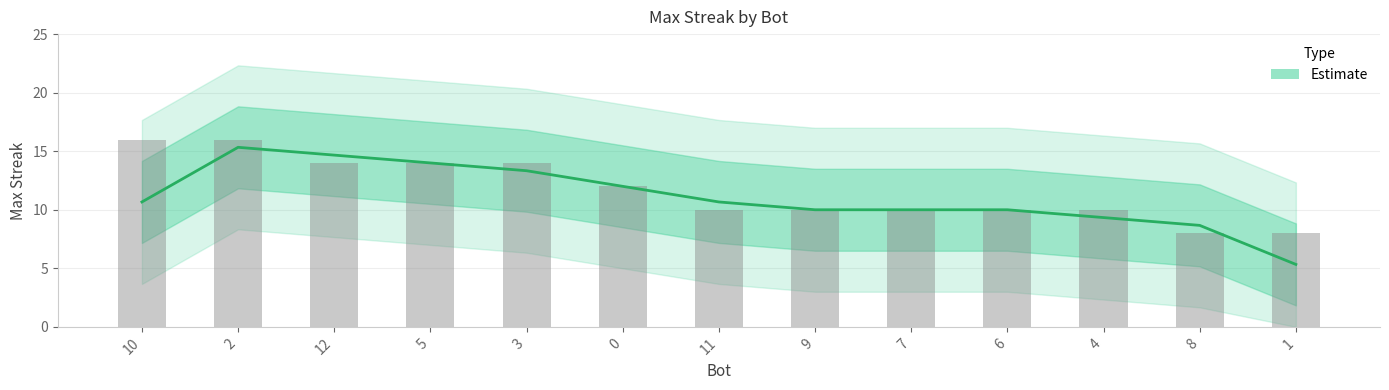

Rank the categories by value from highest to lowest.

2, 12, 5, 3, 0, 10, 11, 9, 7, 6, 4, 8, 1